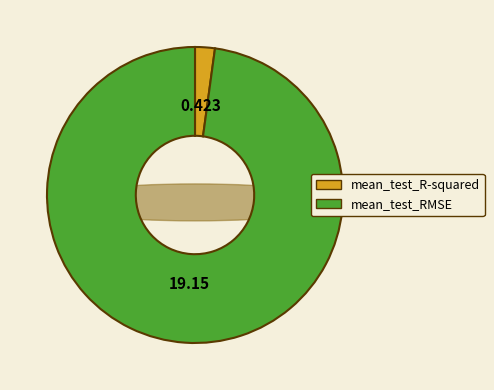

To the nearest percent, what is the combined percentage of mean_test_RMSE and mean_test_R-squared?

100%